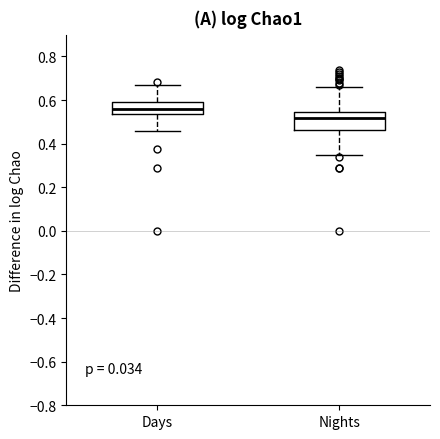

Which box is the tallest, from its lower edge to its upper edge?

Nights